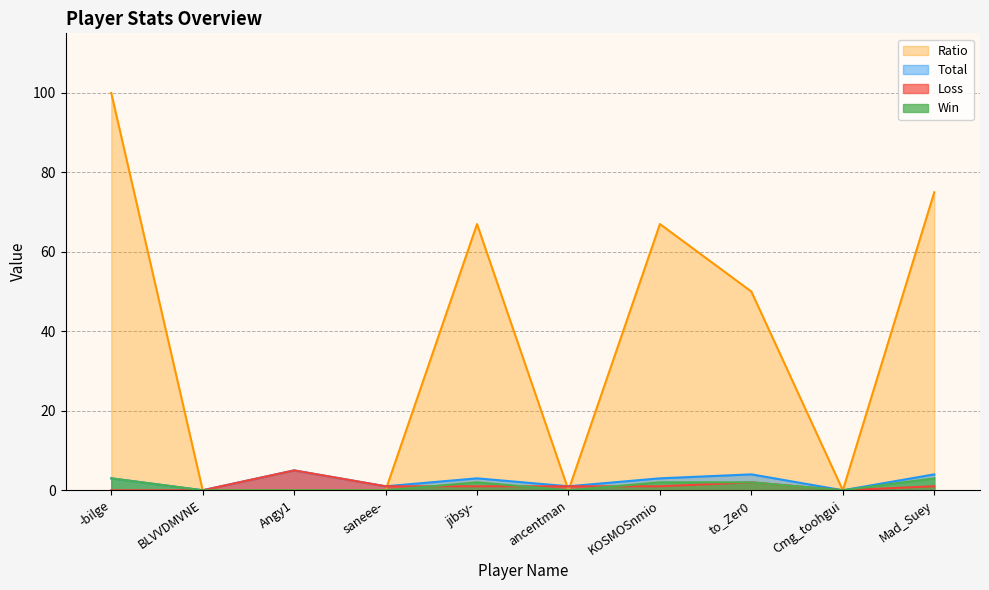

What is the difference between the maximum and minimum values in the Total series?

5